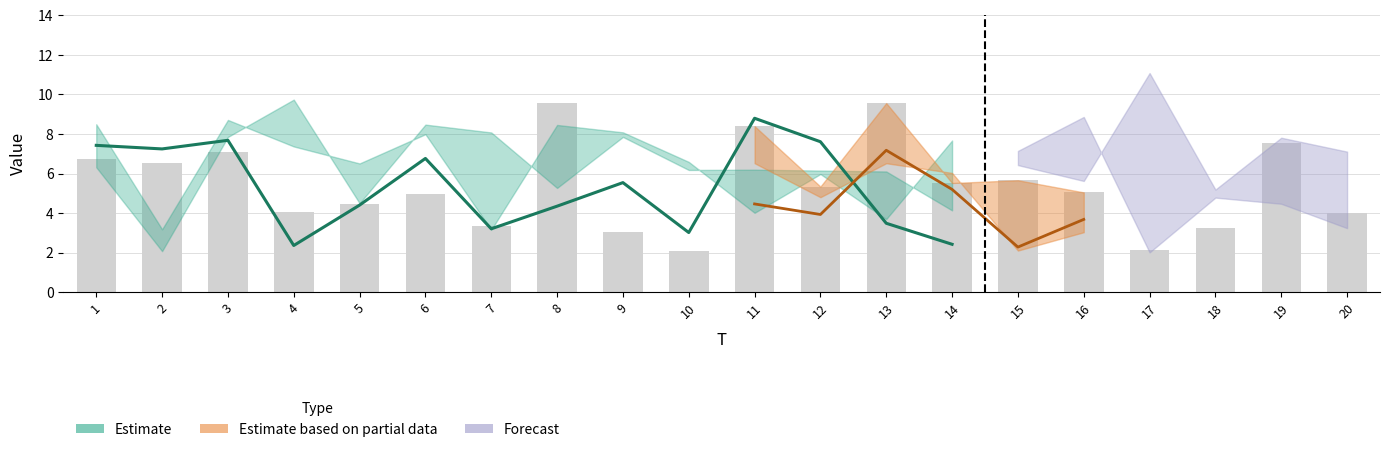

List the labels in order of x1 value, smallest first.

17, 2, 20, 14, 19, 5, 18, 8, 13, 12, 10, 11, 1, 15, 3, 9, 7, 6, 16, 4